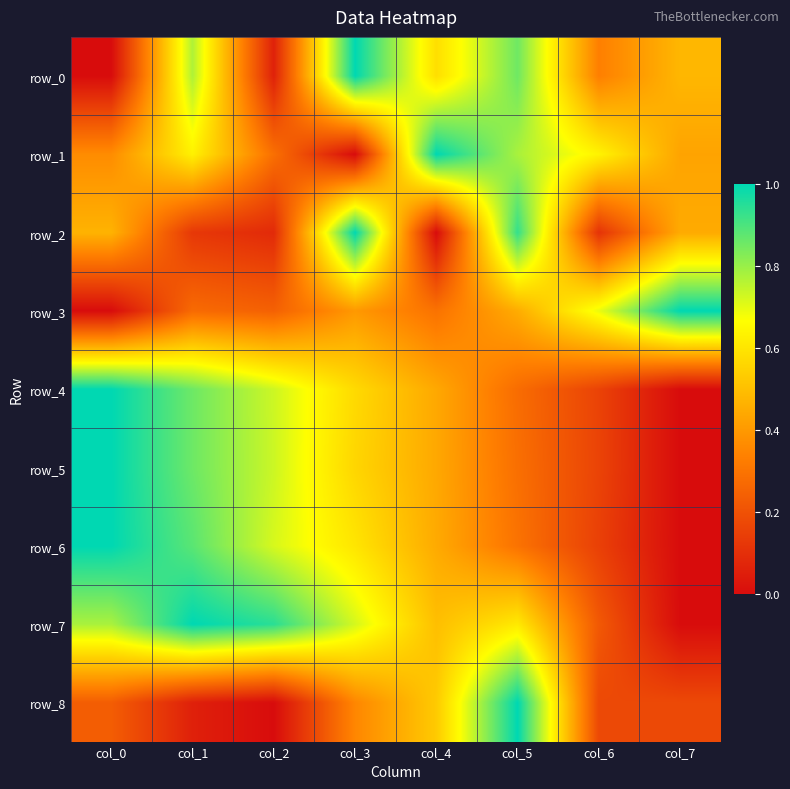

At which category is the sum across all series the highest?

col_5